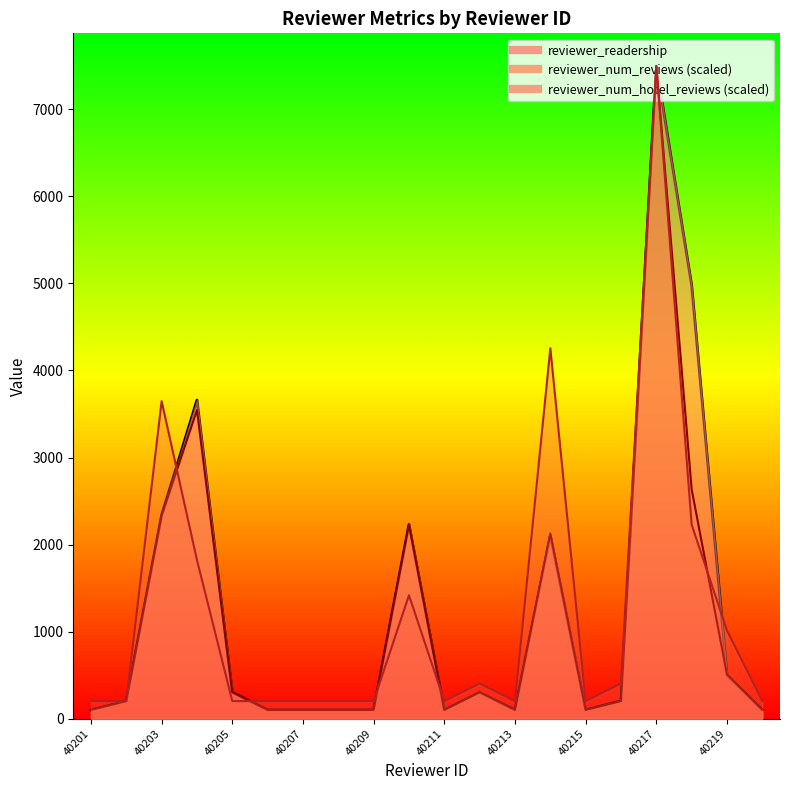

What is the difference between the highest and lowest values at 40216?

202.6